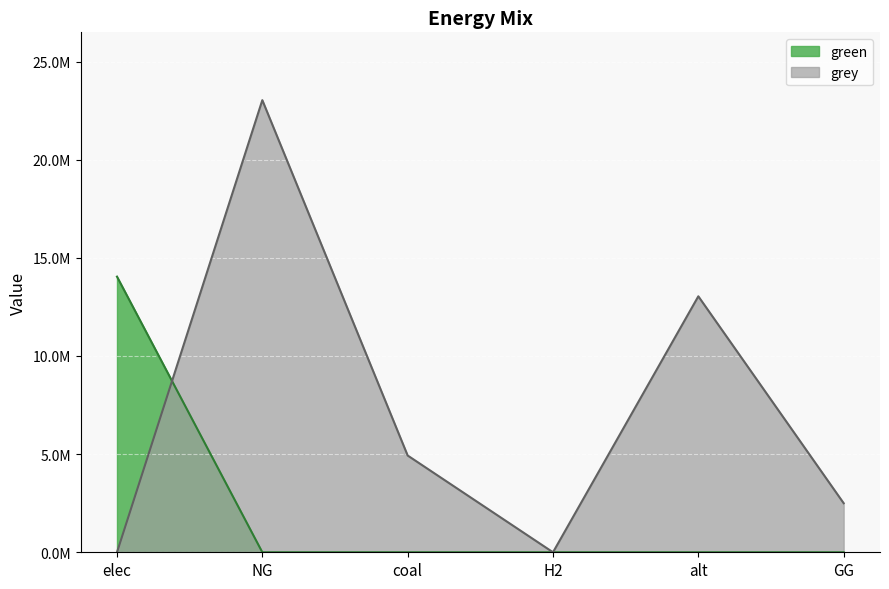

At which category does grey reach its first local valley?

H2